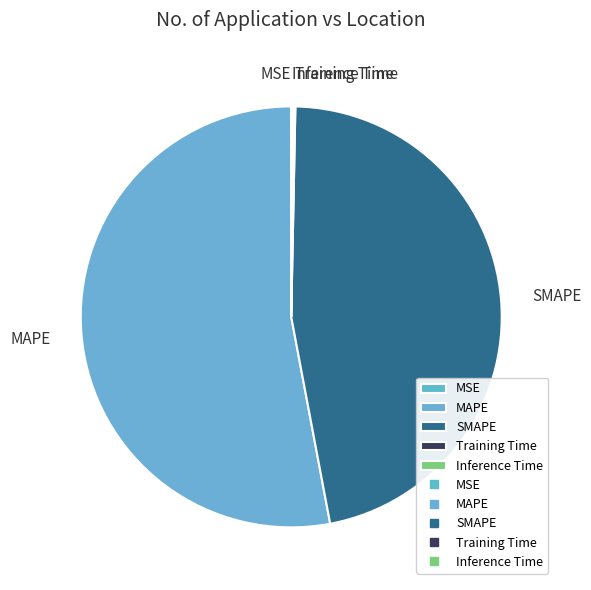

Is it true that SMAPE is 56% of the pie?

False